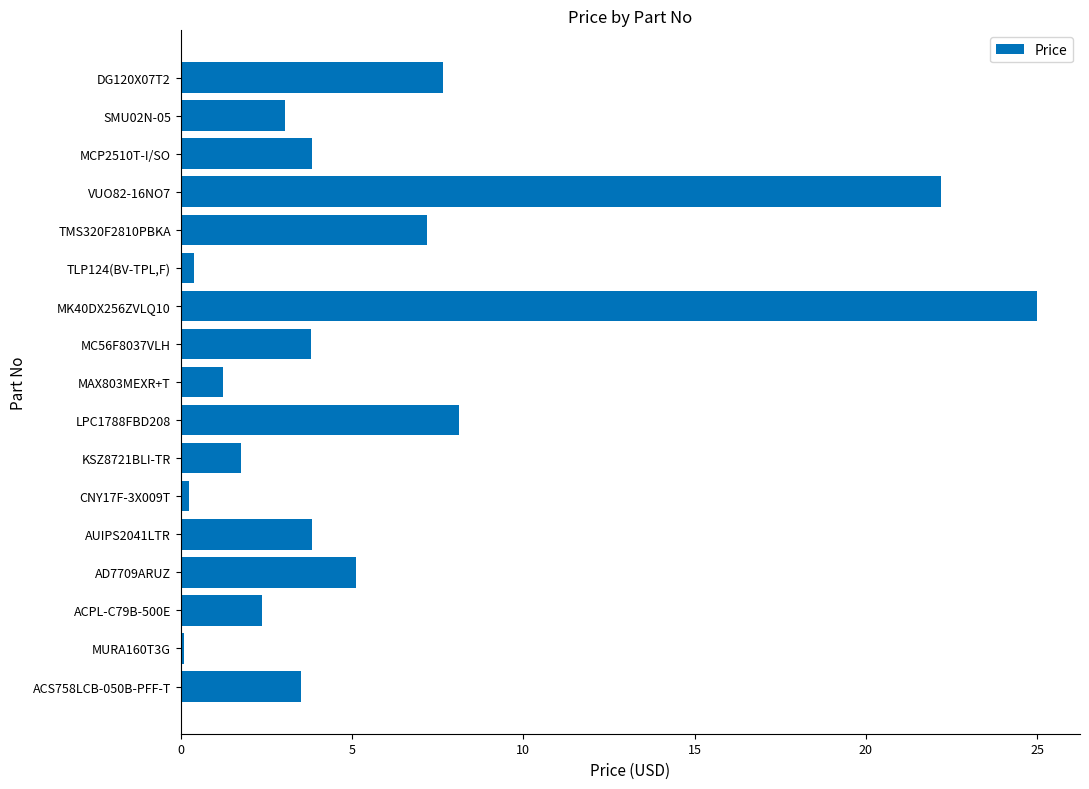

Count the number of data series in this chart.

1